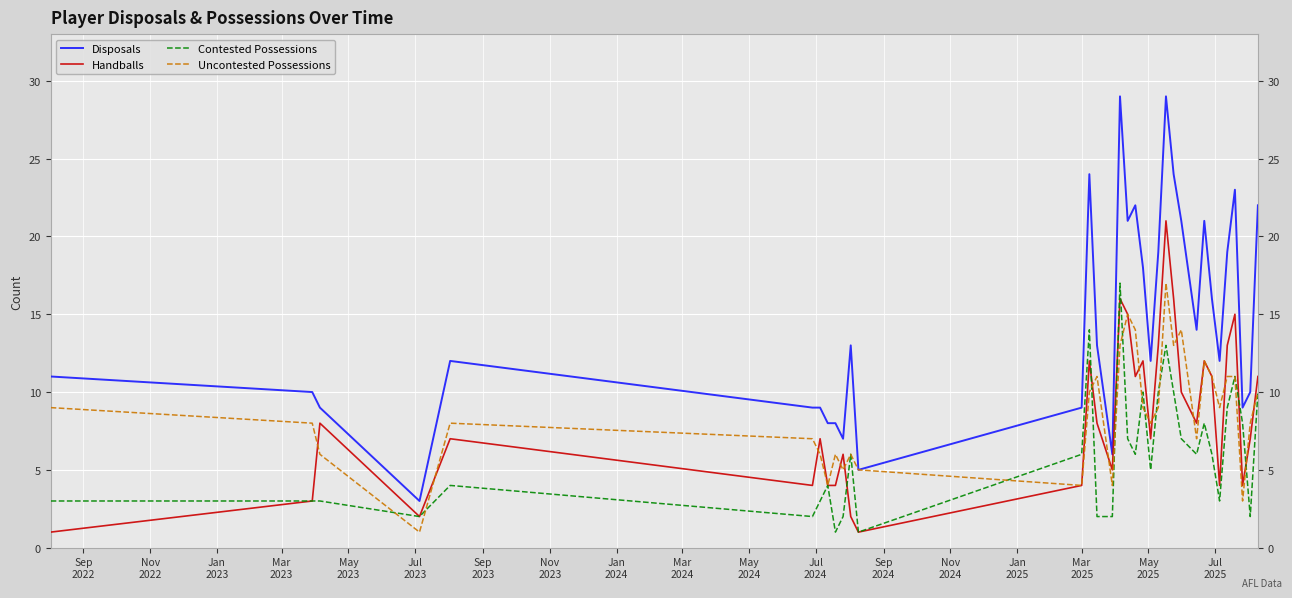

Count the number of data series in this chart.

4